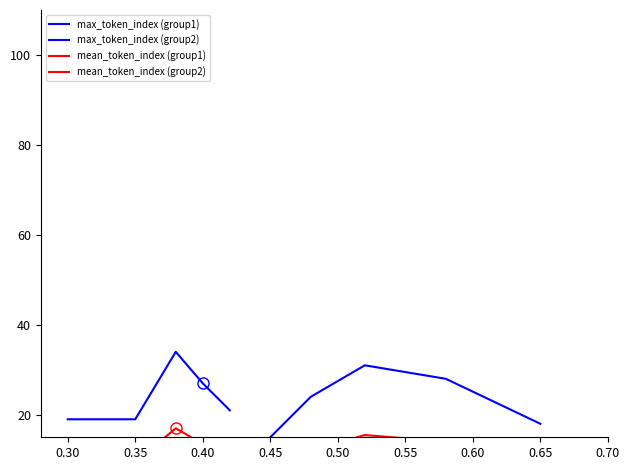

Where does the mean_token_index (group2) series first go above 12?

0.35